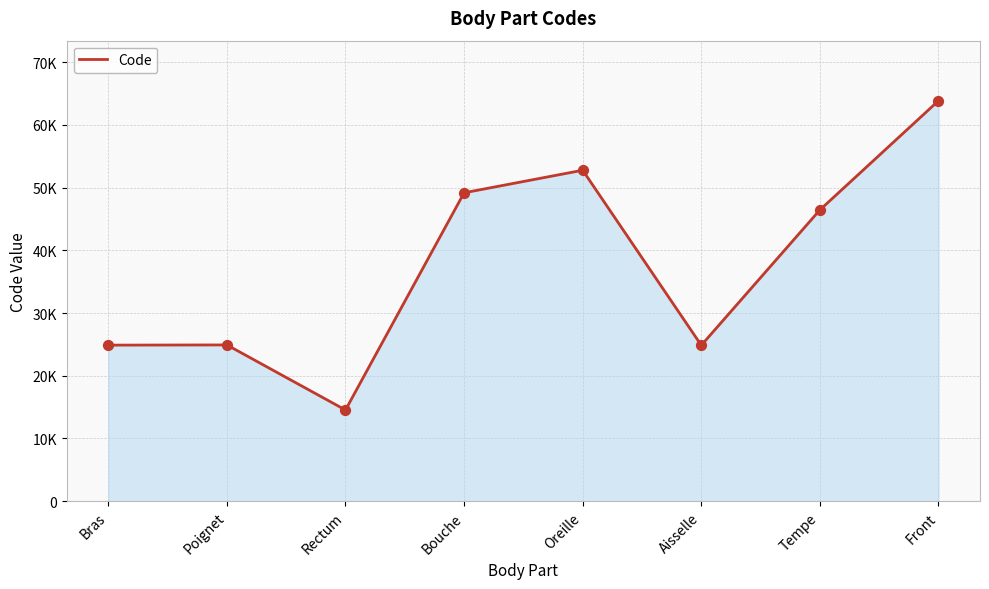

What is the change in value from Bras to Oreille?

+27890